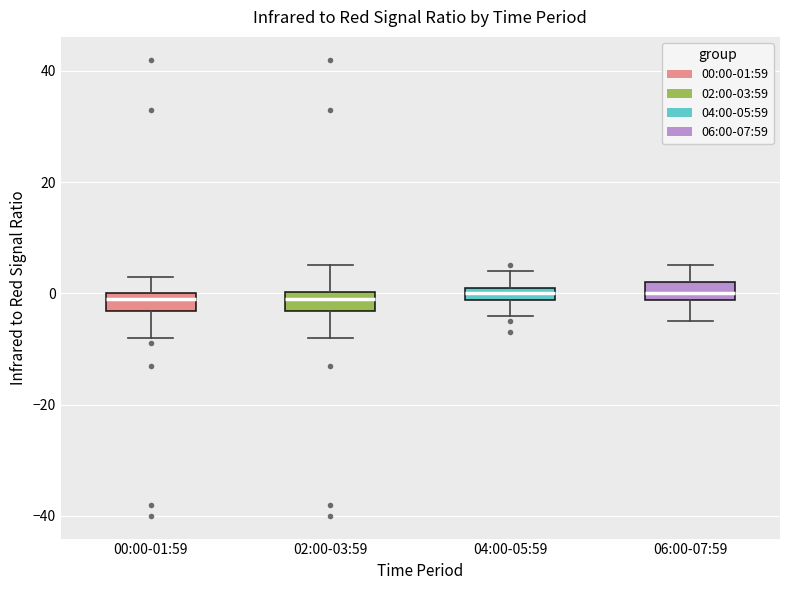

Where is the upper edge of the box for 00:00-01:59 on the y-axis? The values are not printed on the chart, so give them approximately, as read against the axis.

0